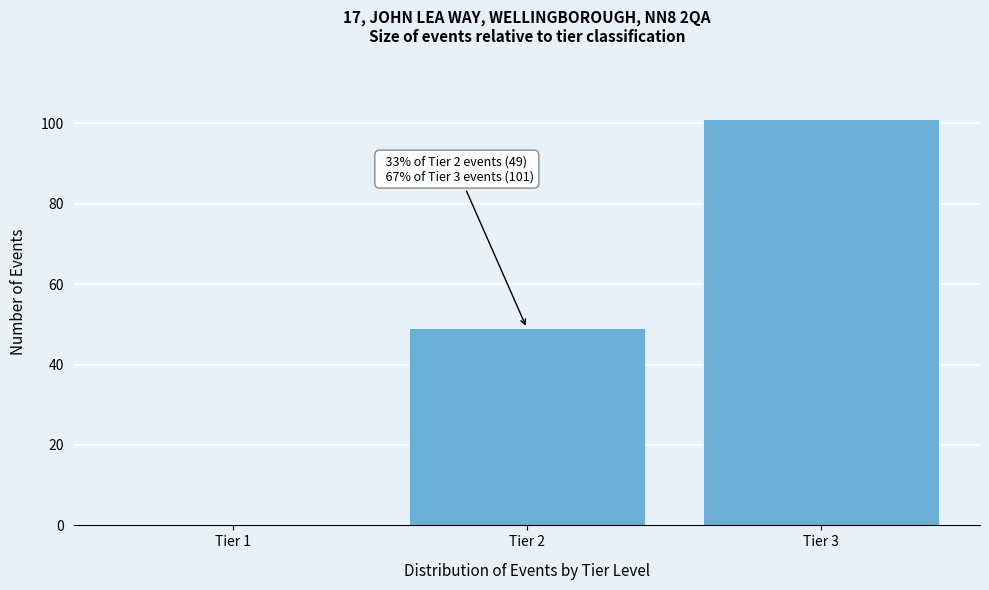

Reading right to left, what are all the values shown in this chart?

Tier 3=101	Tier 2=49	Tier 1=0